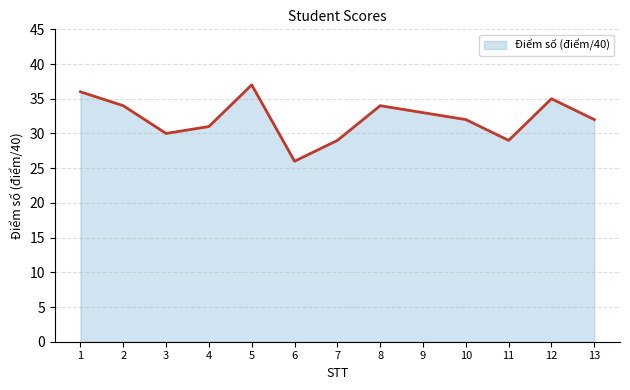

What is the difference between the values at 8 and 11?

5